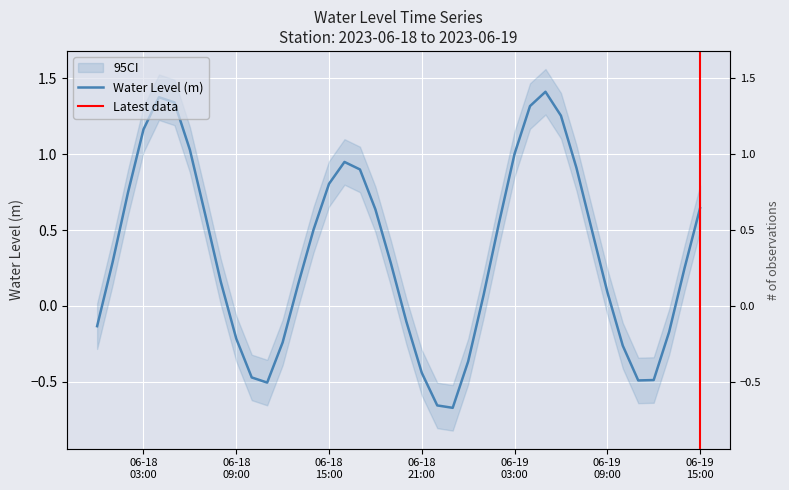

Is it true that the value at 06-18 15:00 is 0.3?

False